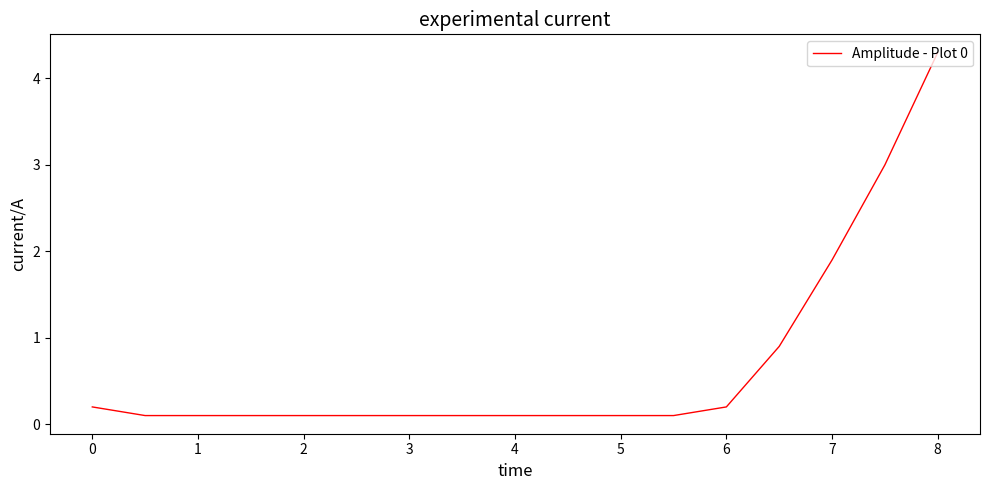

What is the maximum value shown in the chart?

4.3